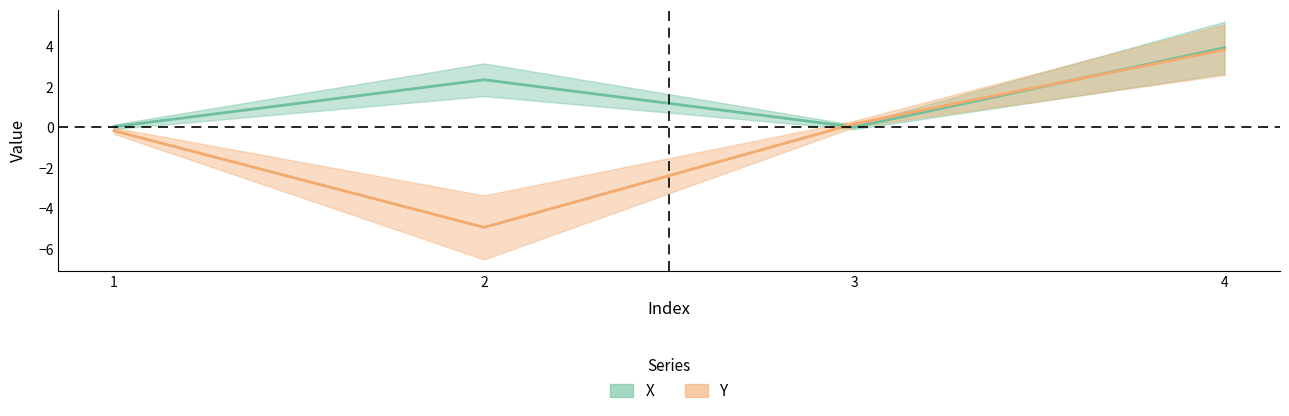

The X series shows 6.3 at 4. True or false?

False